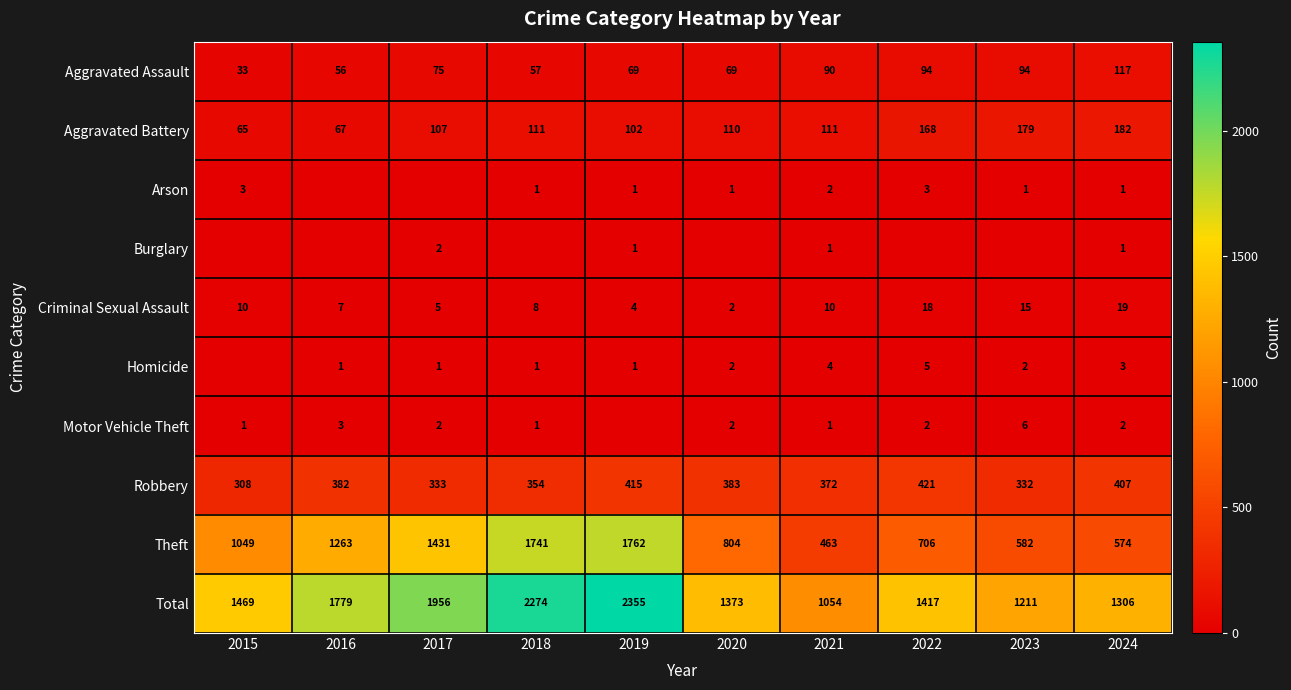

What is the difference between the Robbery values at 2024 and 2017?

74